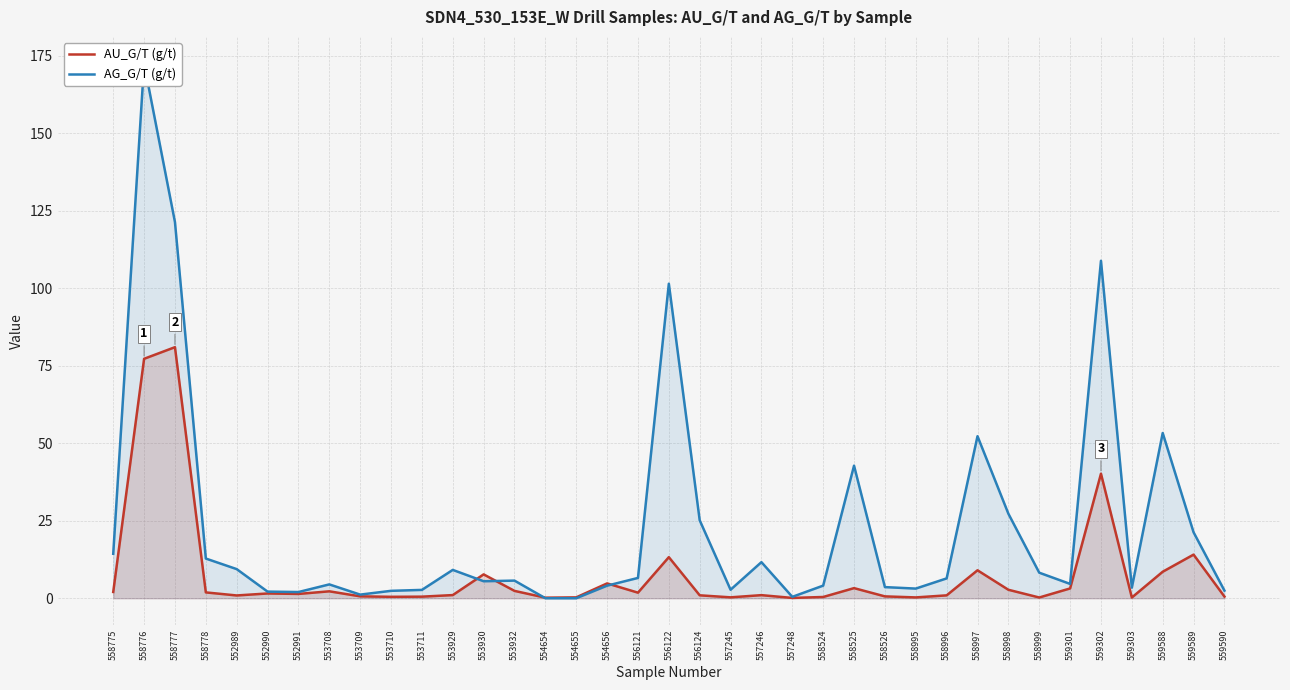

What position from the left is 552989?

5